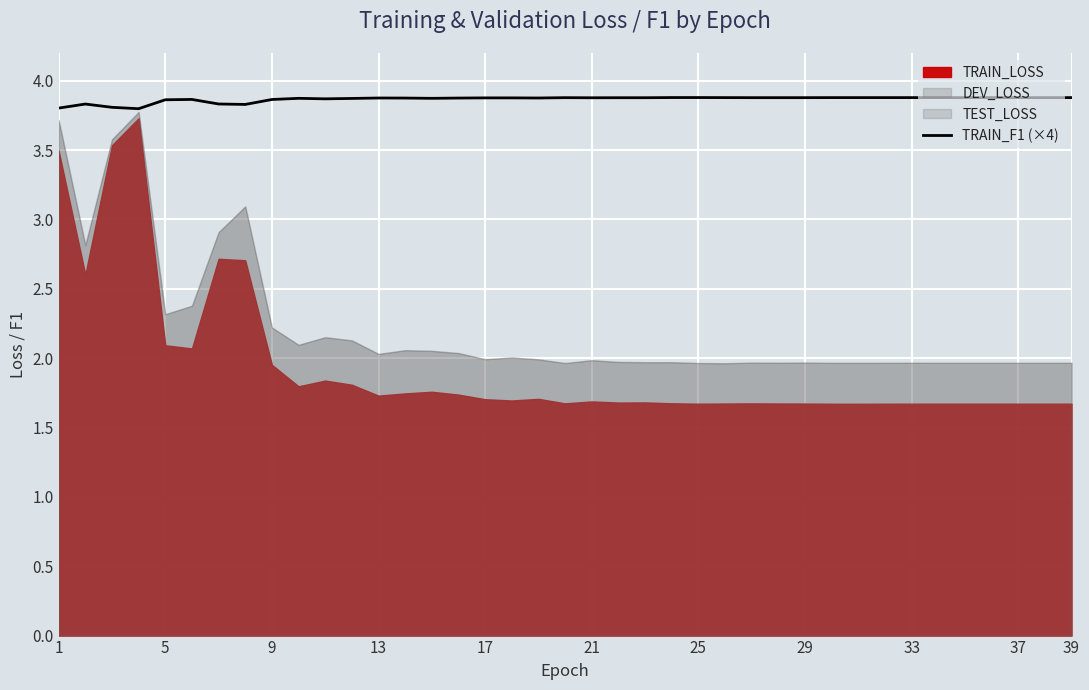

What is the minimum value for TRAIN_F1 (×4)?

3.8